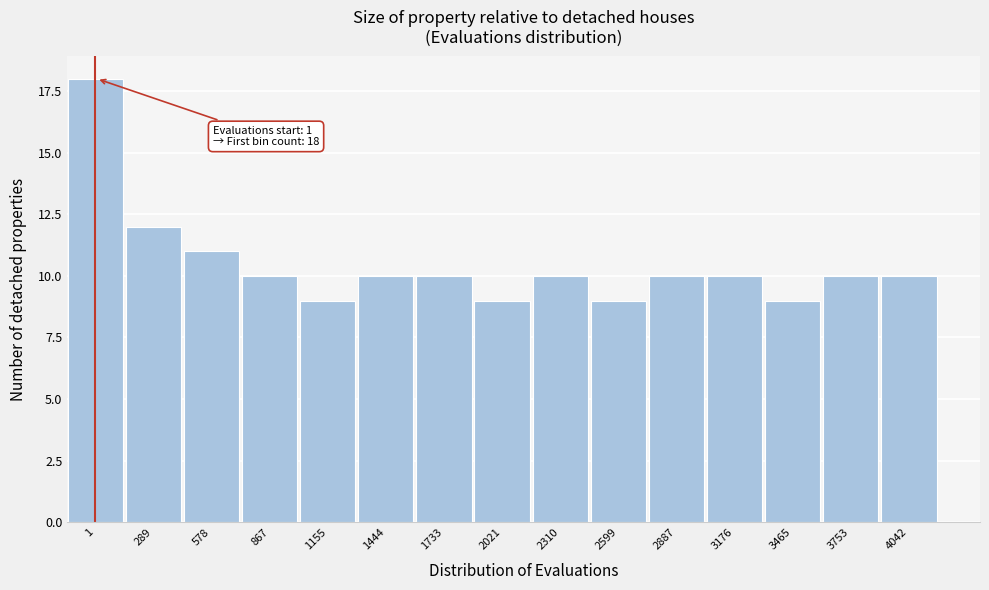

Reading left to right, list all the values displayed in this chart.

1=18	289=12	578=11	867=10	1155=9	1444=10	1733=10	2021=9	2310=10	2599=9	2887=10	3176=10	3465=9	3753=10	4042=10